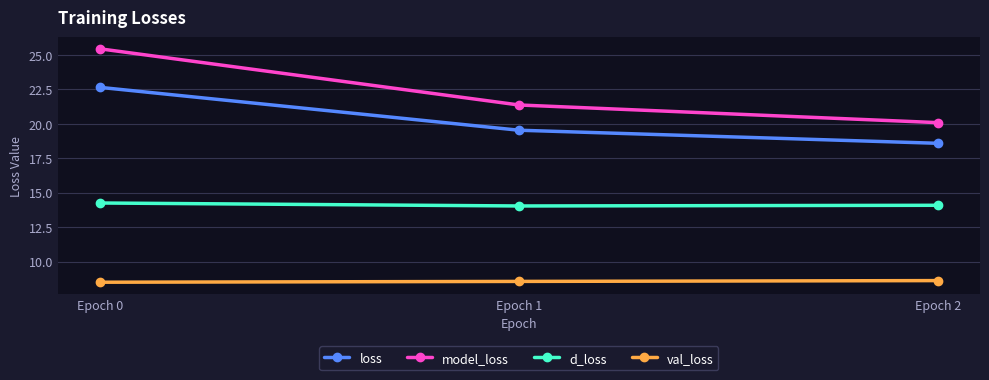

What is the difference between the highest and lowest values at Epoch 1?

12.8